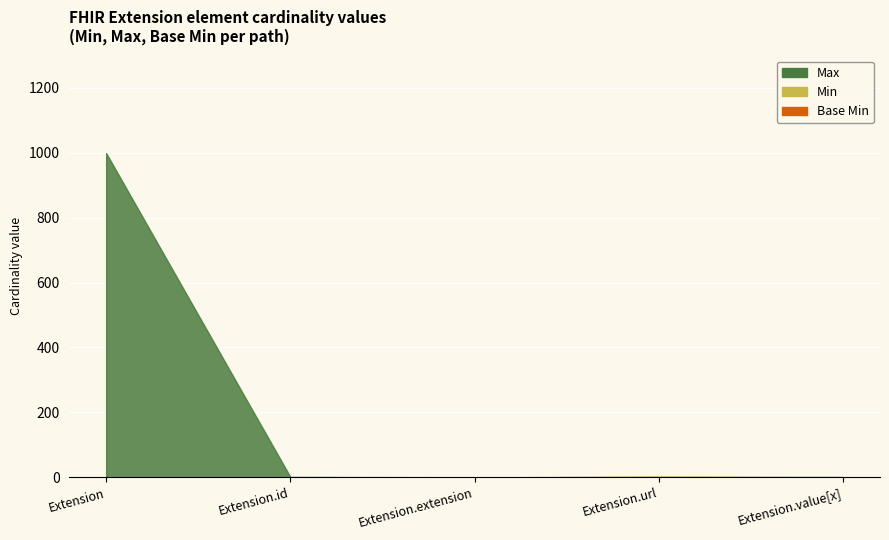

Read the Base Min value at Extension.url.

1